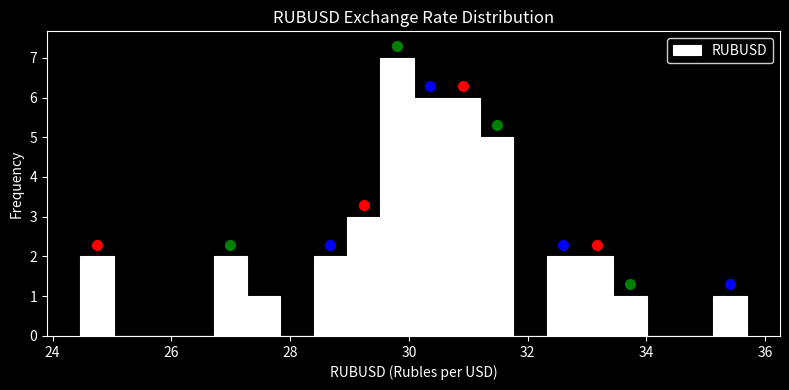

Read against the x-axis, roughly where is the centre of the tallest bar?

29.8